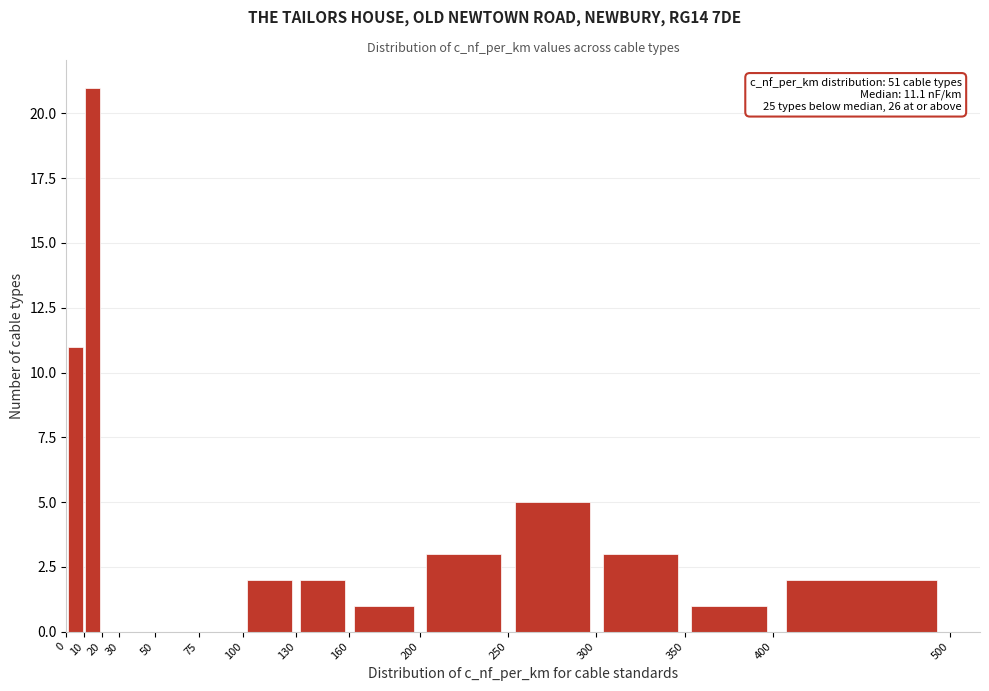

Over which range of the x-axis is the bar tallest?

10 to 20